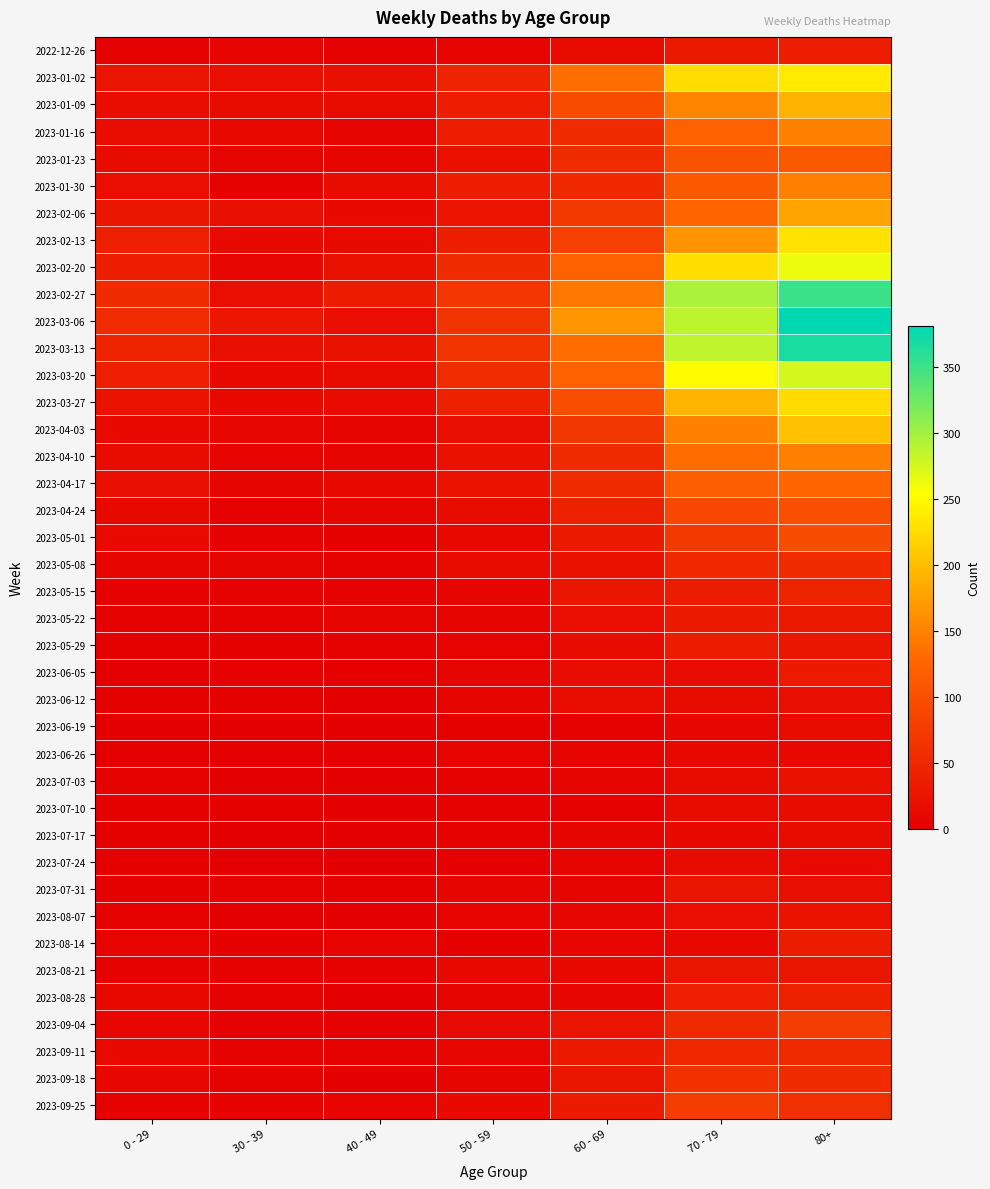

Reading left to right, transcribe all the data shown in this chart.

2022-12-26: 0 - 29=4	30 - 39=5	40 - 49=4	50 - 59=5	60 - 69=16	70 - 79=32	80+=38
2023-01-02: 0 - 29=26	30 - 39=18	40 - 49=21	50 - 59=44	60 - 69=134	70 - 79=226	80+=238
2023-01-09: 0 - 29=17	30 - 39=15	40 - 49=16	50 - 59=37	60 - 69=94	70 - 79=153	80+=191
2023-01-16: 0 - 29=17	30 - 39=11	40 - 49=8	50 - 59=38	60 - 69=54	70 - 79=121	80+=150
2023-01-23: 0 - 29=15	30 - 39=6	40 - 49=8	50 - 59=21	60 - 69=55	70 - 79=104	80+=111
2023-01-30: 0 - 29=18	30 - 39=4	40 - 49=15	50 - 59=37	60 - 69=51	70 - 79=112	80+=149
2023-02-06: 0 - 29=28	30 - 39=20	40 - 49=14	50 - 59=26	60 - 69=72	70 - 79=127	80+=179
2023-02-13: 0 - 29=39	30 - 39=14	40 - 49=13	50 - 59=38	60 - 69=80	70 - 79=165	80+=230
2023-02-20: 0 - 29=38	30 - 39=10	40 - 49=23	50 - 59=55	60 - 69=123	70 - 79=228	80+=263
2023-02-27: 0 - 29=55	30 - 39=18	40 - 49=36	50 - 59=68	60 - 69=143	70 - 79=296	80+=351
2023-03-06: 0 - 29=54	30 - 39=30	40 - 49=19	50 - 59=65	60 - 69=167	70 - 79=287	80+=381
2023-03-13: 0 - 29=44	30 - 39=20	40 - 49=23	50 - 59=65	60 - 69=133	70 - 79=286	80+=368
2023-03-20: 0 - 29=40	30 - 39=13	40 - 49=16	50 - 59=56	60 - 69=122	70 - 79=253	80+=275
2023-03-27: 0 - 29=24	30 - 39=12	40 - 49=16	50 - 59=41	60 - 69=98	70 - 79=193	80+=224
2023-04-03: 0 - 29=13	30 - 39=9	40 - 49=8	50 - 59=20	60 - 69=69	70 - 79=150	80+=203
2023-04-10: 0 - 29=15	30 - 39=5	40 - 49=8	50 - 59=23	60 - 69=54	70 - 79=133	80+=149
2023-04-17: 0 - 29=20	30 - 39=8	40 - 49=11	50 - 59=25	60 - 69=54	70 - 79=117	80+=126
2023-04-24: 0 - 29=11	30 - 39=3	40 - 49=7	50 - 59=16	60 - 69=41	70 - 79=90	80+=101
2023-05-01: 0 - 29=13	30 - 39=4	40 - 49=2	50 - 59=12	60 - 69=33	70 - 79=71	80+=95
2023-05-08: 0 - 29=8	30 - 39=6	40 - 49=4	50 - 59=15	60 - 69=23	70 - 79=50	80+=54
2023-05-15: 0 - 29=4	30 - 39=4	40 - 49=3	50 - 59=7	60 - 69=29	70 - 79=35	80+=44
2023-05-22: 0 - 29=3	30 - 39=3	40 - 49=6	50 - 59=6	60 - 69=18	70 - 79=33	80+=32
2023-05-29: 0 - 29=2	30 - 39=2	40 - 49=3	50 - 59=5	60 - 69=15	70 - 79=35	80+=29
2023-06-05: 0 - 29=1	30 - 39=3	40 - 49=2	50 - 59=6	60 - 69=17	70 - 79=17	80+=33
2023-06-12: 0 - 29=2	30 - 39=2	40 - 49=1	50 - 59=6	60 - 69=17	70 - 79=15	80+=20
2023-06-19: 0 - 29=1	30 - 39=1	40 - 49=1	50 - 59=2	60 - 69=4	70 - 79=10	80+=16
2023-06-26: 0 - 29=1	30 - 39=1	40 - 49=0	50 - 59=6	60 - 69=7	70 - 79=12	80+=11
2023-07-03: 0 - 29=3	30 - 39=0	40 - 49=0	50 - 59=3	60 - 69=6	70 - 79=15	80+=22
2023-07-10: 0 - 29=2	30 - 39=2	40 - 49=1	50 - 59=3	60 - 69=4	70 - 79=15	80+=16
2023-07-17: 0 - 29=2	30 - 39=0	40 - 49=0	50 - 59=4	60 - 69=8	70 - 79=14	80+=15
2023-07-24: 0 - 29=2	30 - 39=1	40 - 49=1	50 - 59=2	60 - 69=7	70 - 79=16	80+=14
2023-07-31: 0 - 29=2	30 - 39=3	40 - 49=2	50 - 59=8	60 - 69=8	70 - 79=27	80+=20
2023-08-07: 0 - 29=4	30 - 39=1	40 - 49=0	50 - 59=5	60 - 69=10	70 - 79=18	80+=24
2023-08-14: 0 - 29=5	30 - 39=2	40 - 49=5	50 - 59=2	60 - 69=9	70 - 79=12	80+=36
2023-08-21: 0 - 29=3	30 - 39=3	40 - 49=4	50 - 59=11	60 - 69=11	70 - 79=27	80+=27
2023-08-28: 0 - 29=12	30 - 39=3	40 - 49=1	50 - 59=6	60 - 69=9	70 - 79=39	80+=41
2023-09-04: 0 - 29=9	30 - 39=4	40 - 49=3	50 - 59=13	60 - 69=27	70 - 79=53	80+=77
2023-09-11: 0 - 29=13	30 - 39=4	40 - 49=4	50 - 59=9	60 - 69=34	70 - 79=51	80+=52
2023-09-18: 0 - 29=10	30 - 39=3	40 - 49=1	50 - 59=8	60 - 69=28	70 - 79=62	80+=55
2023-09-25: 0 - 29=3	30 - 39=4	40 - 49=5	50 - 59=13	60 - 69=33	70 - 79=77	80+=61